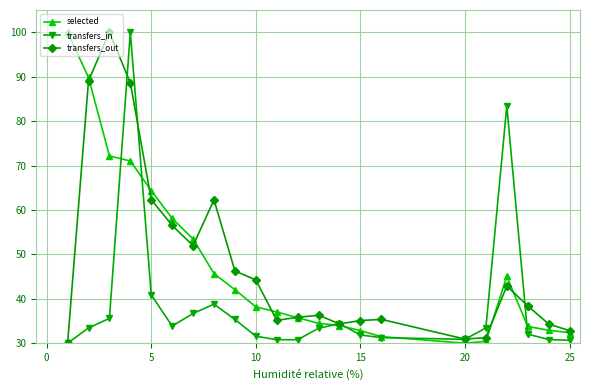

The value of transfers_out at 11 is 12.9. True or false?

False